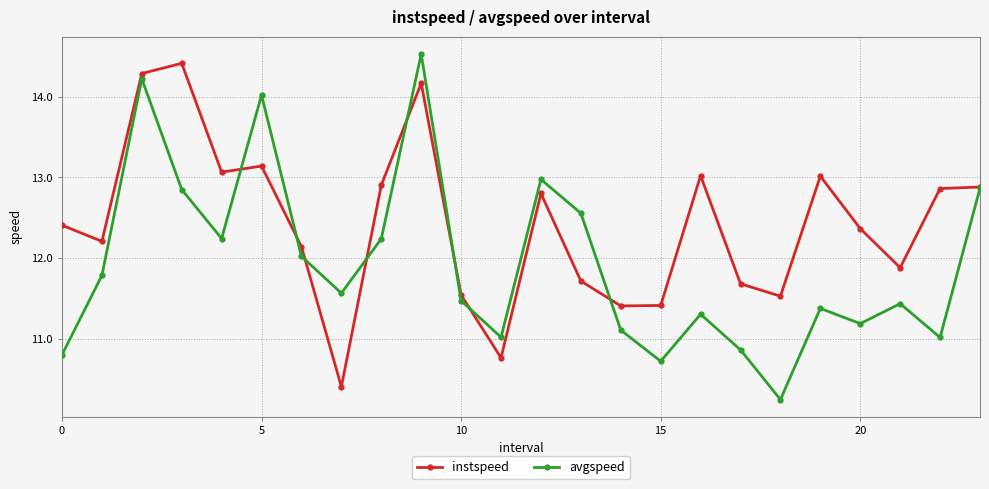

How many series are shown in this chart?

2